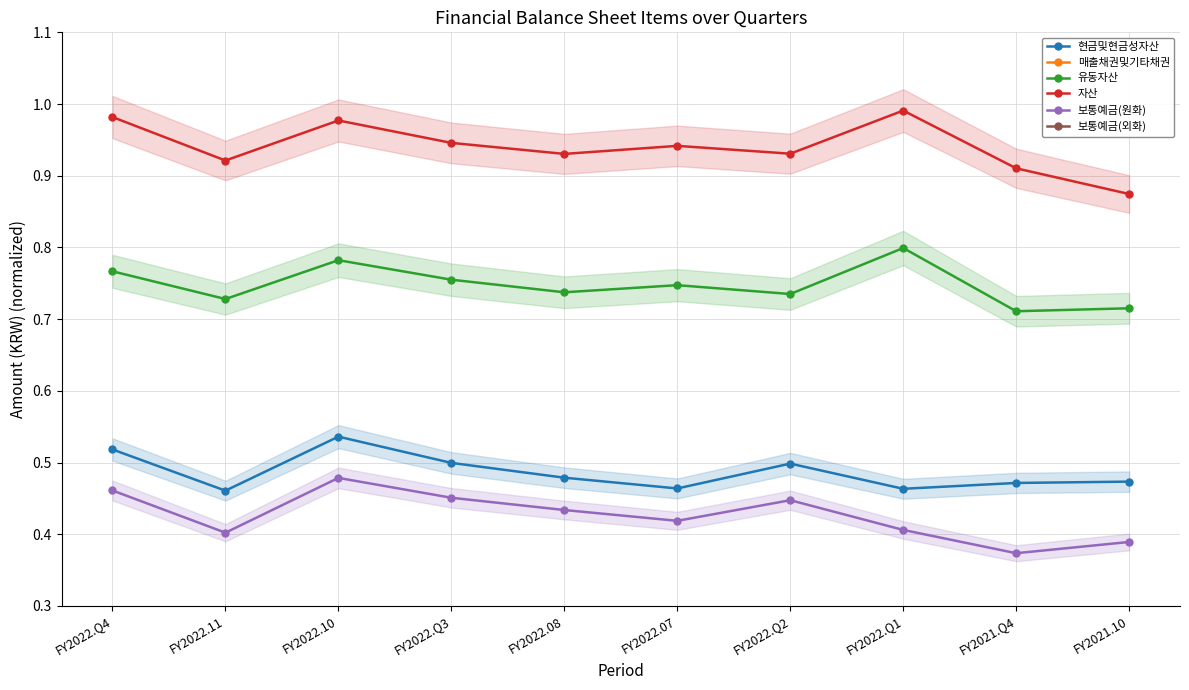

Between FY2022.Q4 and FY2022.Q3, which series saw the biggest shift?

자산